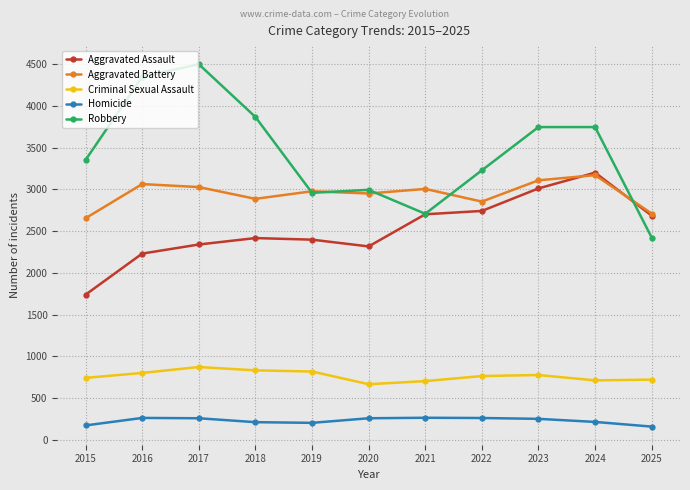

Between 2021 and 2023, which series saw the biggest shift?

Robbery